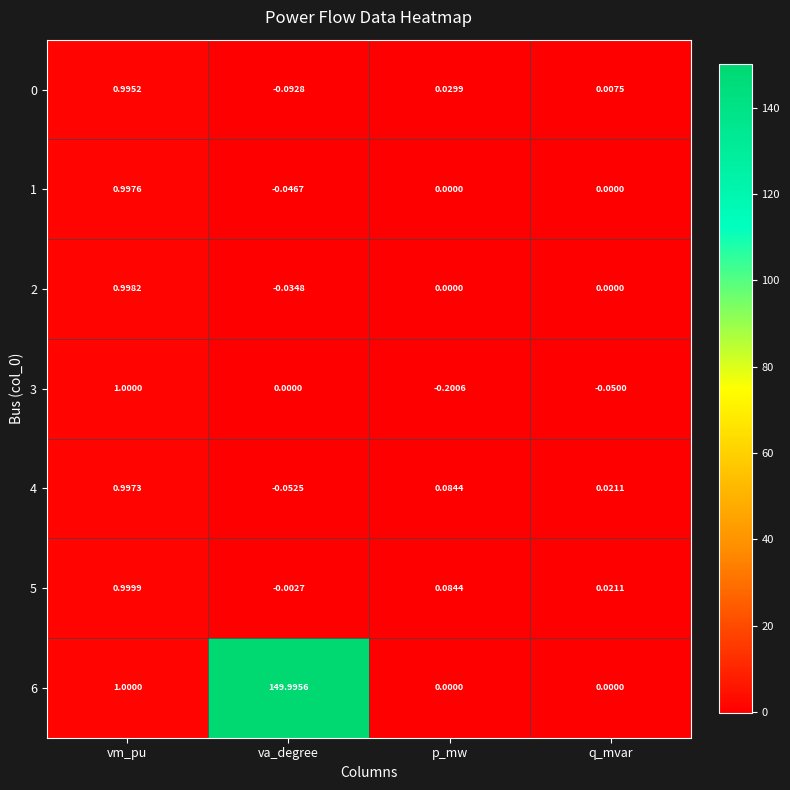

How many values in the 3 series are below 0?

2